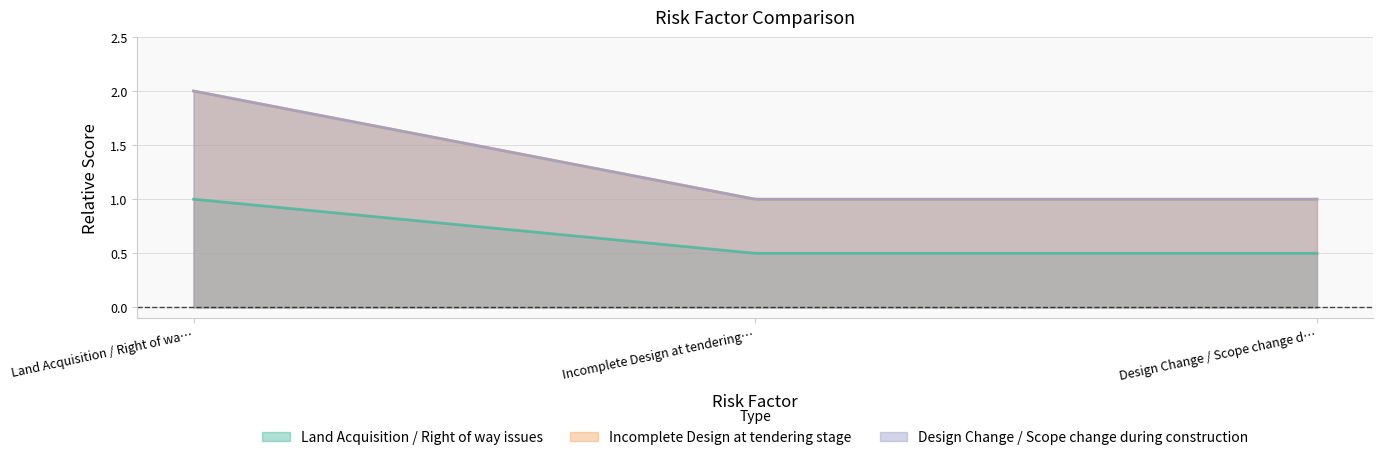

Reading left to right, what are all the values shown in this chart?

Land Acquisition / Right of way issues: 1.0	0.5	0.5
Incomplete Design at tendering stage: 2.0	1.0	1.0
Design Change / Scope change during construction: 2.0	1.0	1.0